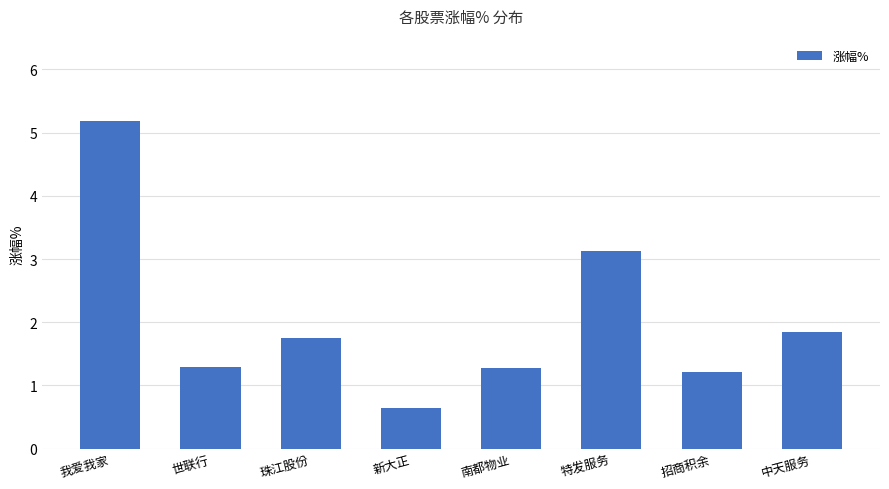

What is the minimum value shown in the chart?

0.6